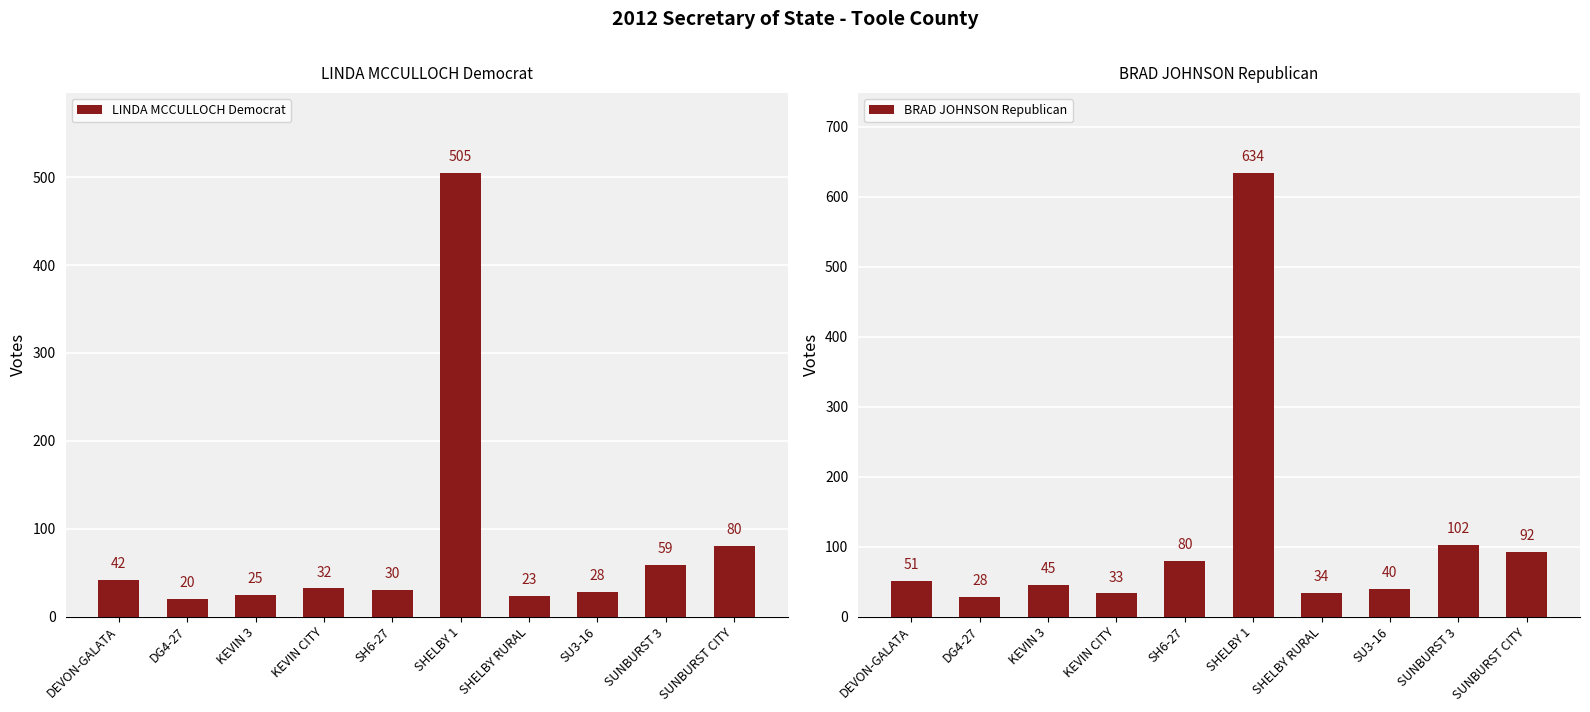

What is the lowest value of the BRAD JOHNSON Republican series?

28